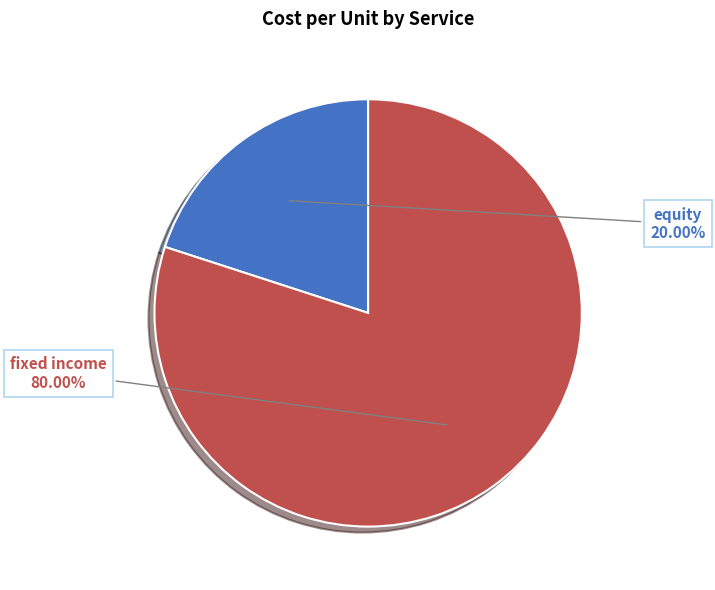

Is there any slice that represents more than half of the pie?

Yes